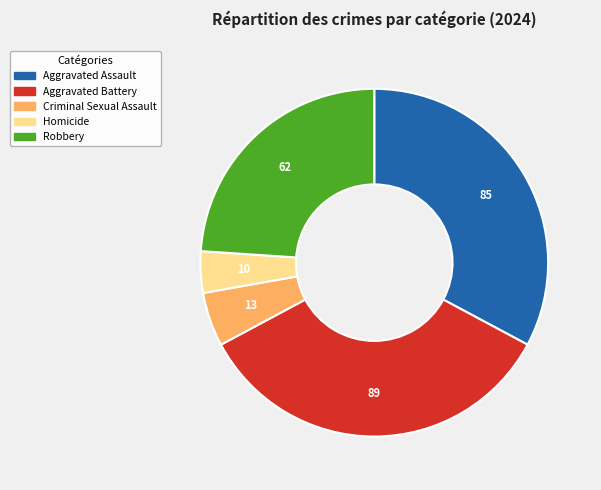

Approximately how many times larger is the value at Homicide compared to Aggravated Battery?

0.1